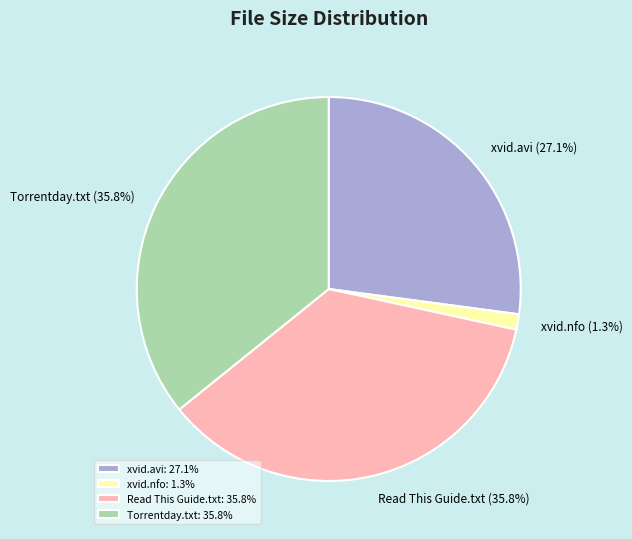

What percentage do Torrentday.txt and Read This Guide.txt together represent?

71.6%